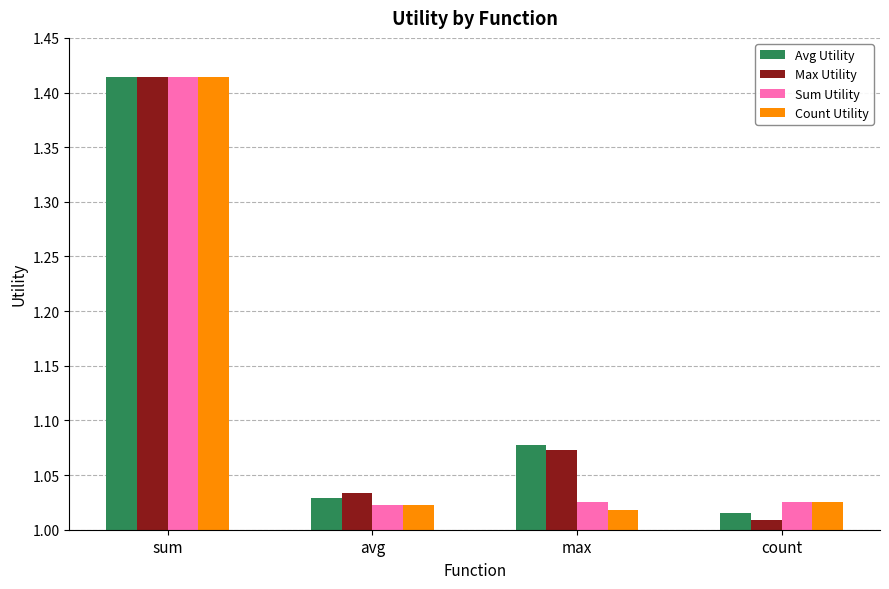

The Avg Utility series shows 1.6 at avg. True or false?

False